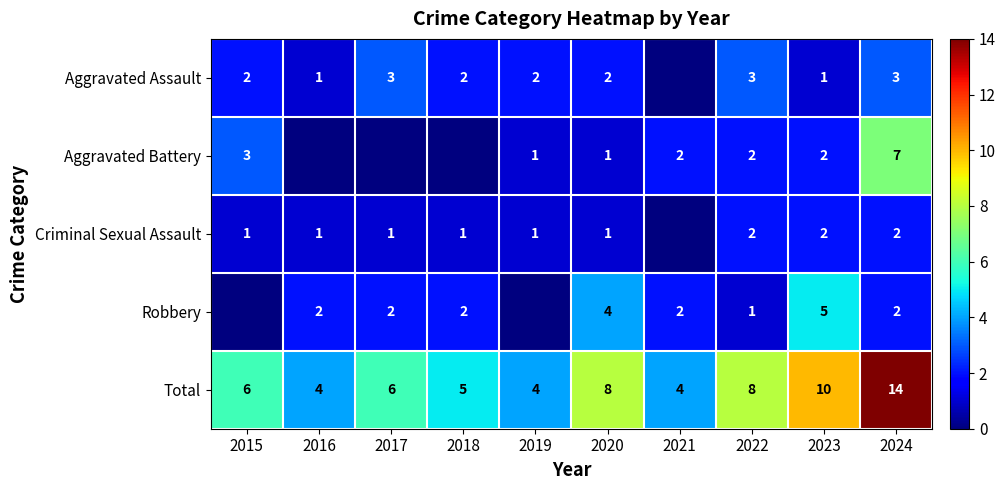

What is the lowest value of the Total series?

4